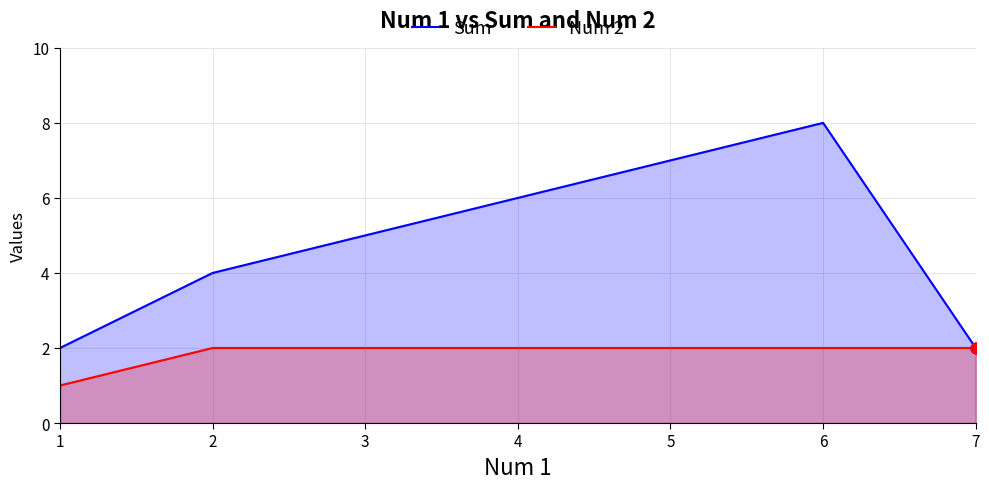

At which category is the sum across all series the highest?

6